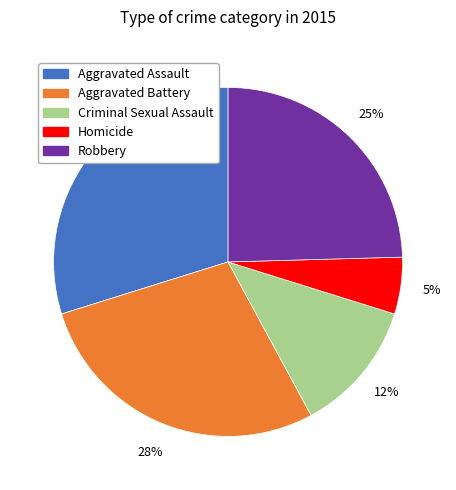

Does Aggravated Battery account for over 50% of the chart?

No